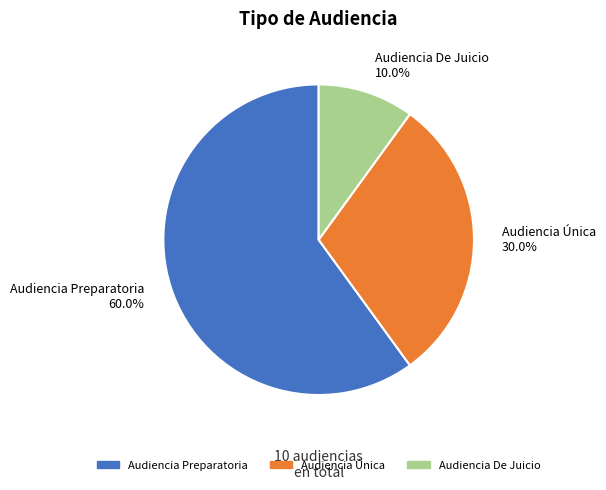

Is Audiencia Preparatoria the majority of the pie?

Yes